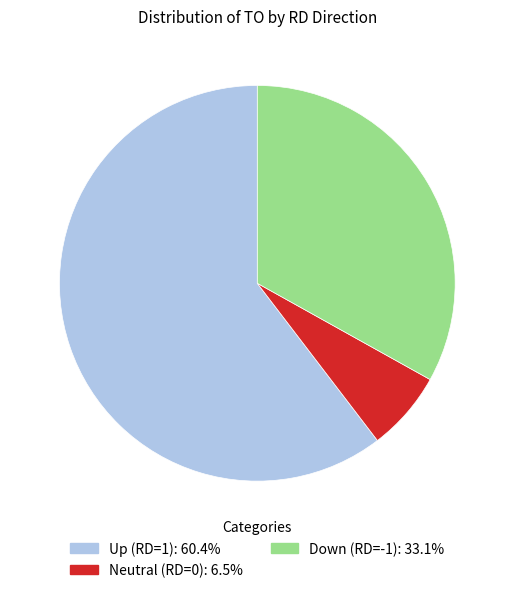

Does any single category account for the majority?

Yes